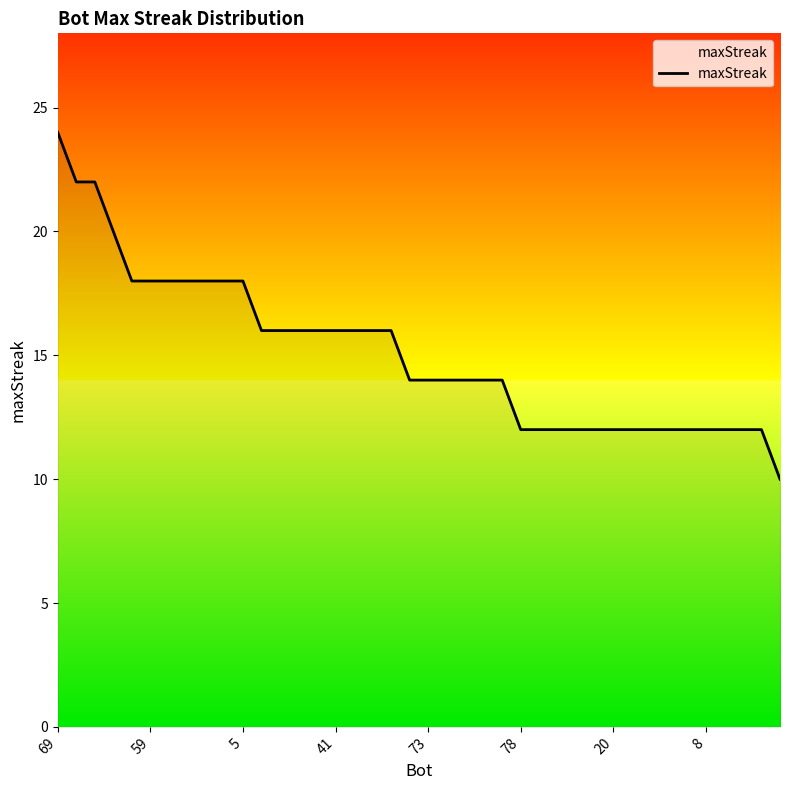

Is this an area chart (filled region under the line)?

No